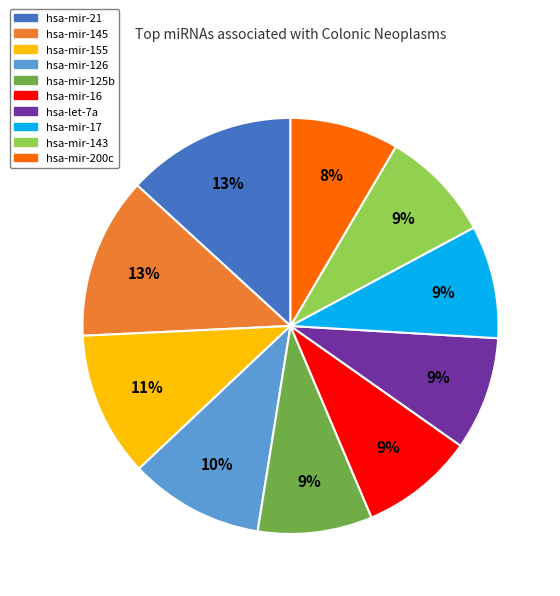

How many segments does this pie chart have?

10